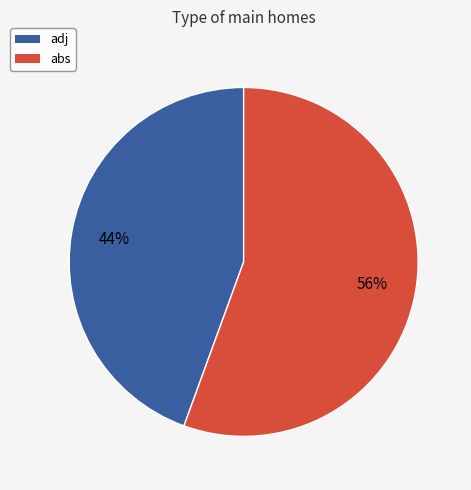

Is the sum of abs and adj greater than half?

Yes